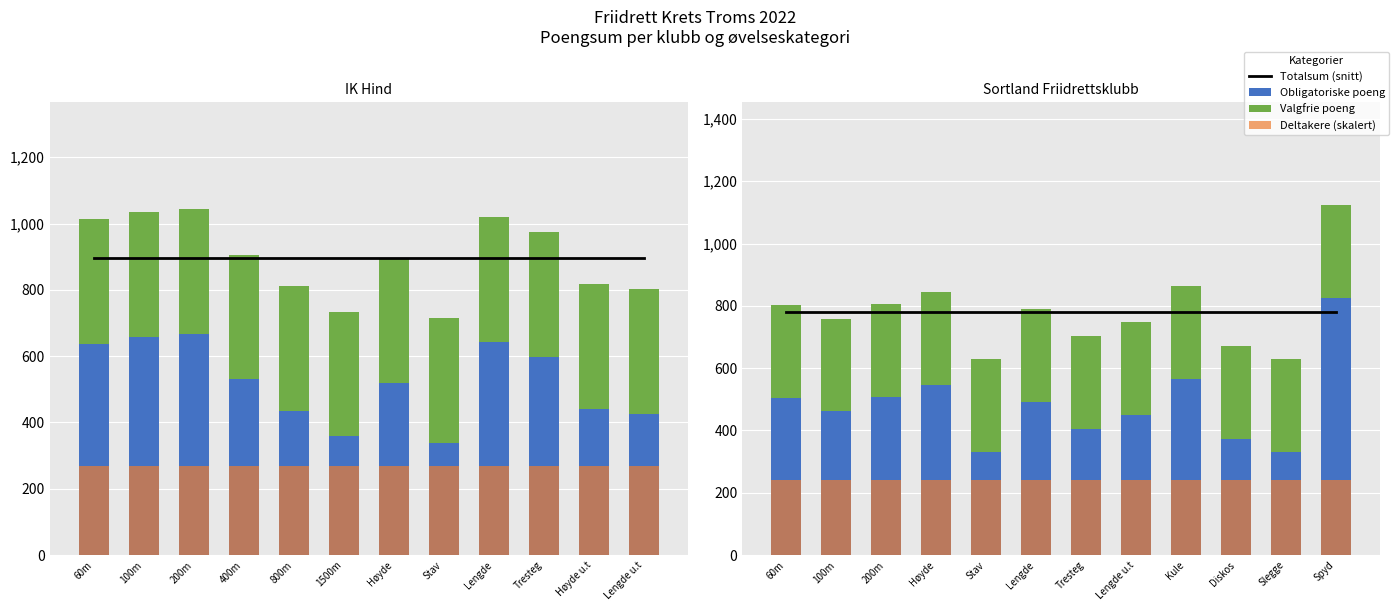

Where is Totalsum (snitt) nearest to the value 781?

60m